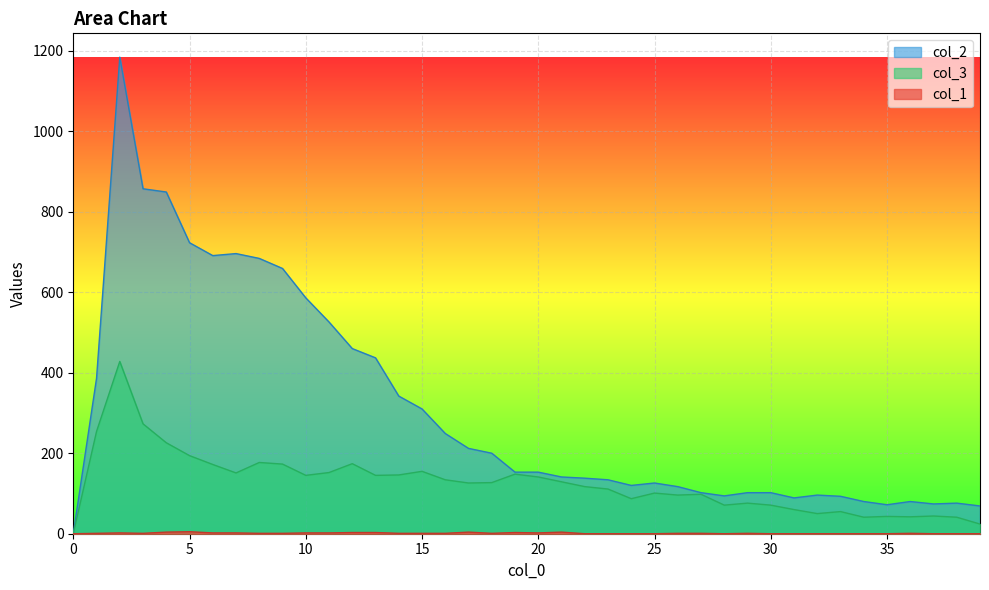

What is the difference between the maximum and second lowest values in the col_3 series?

404